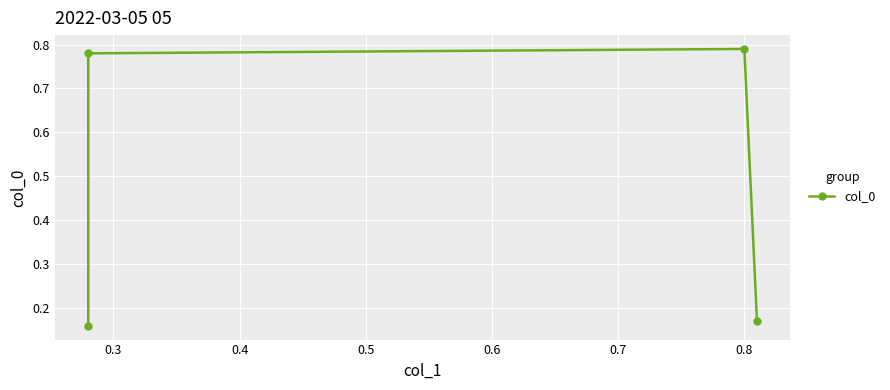

Count the values in the range 0 to 1.

4